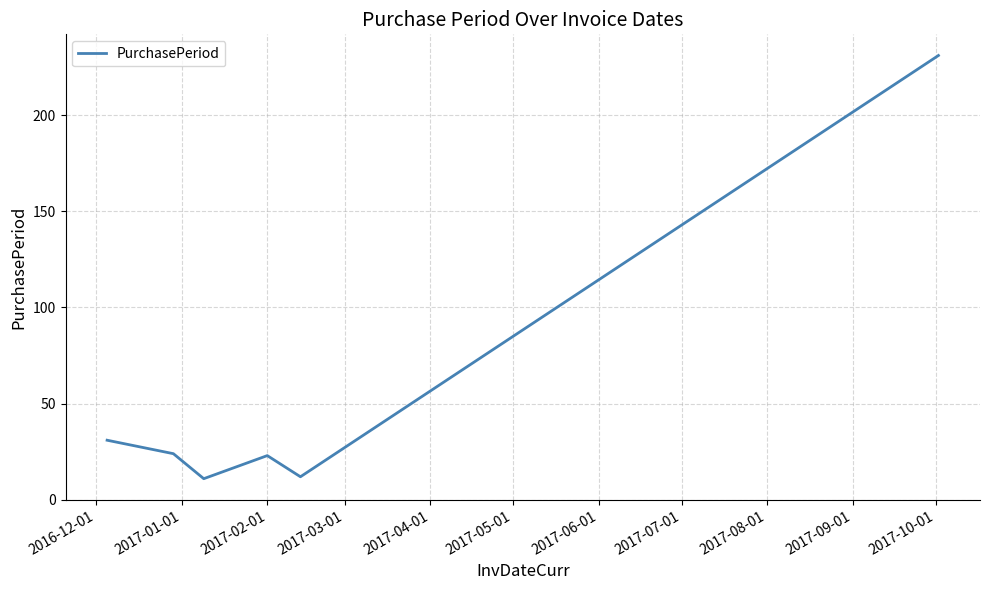

True or false: the data has more than 0 interior local peaks.

True